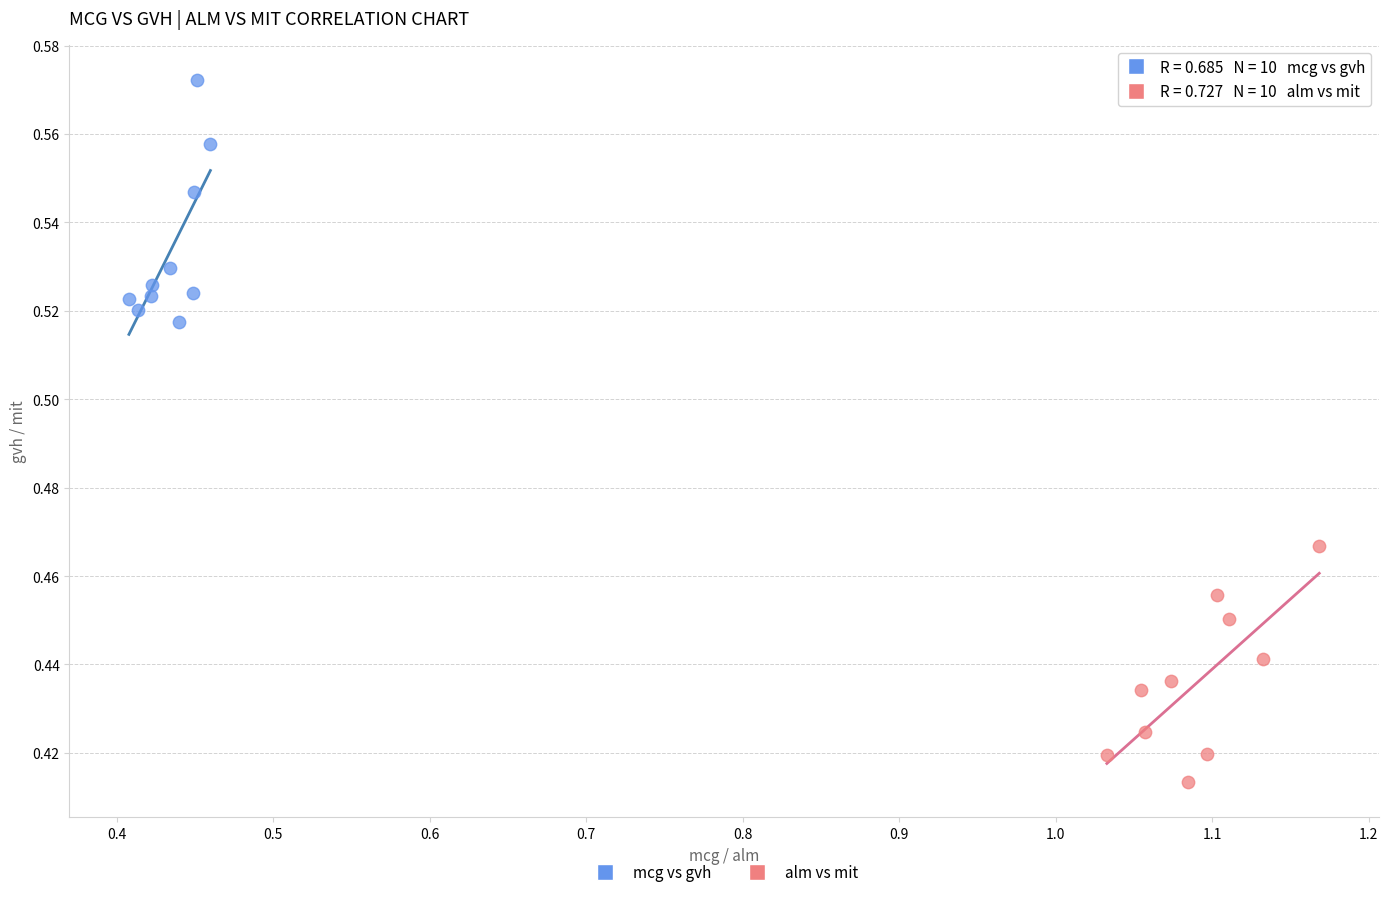

Which series contains the highest Y value?

mcg vs gvh